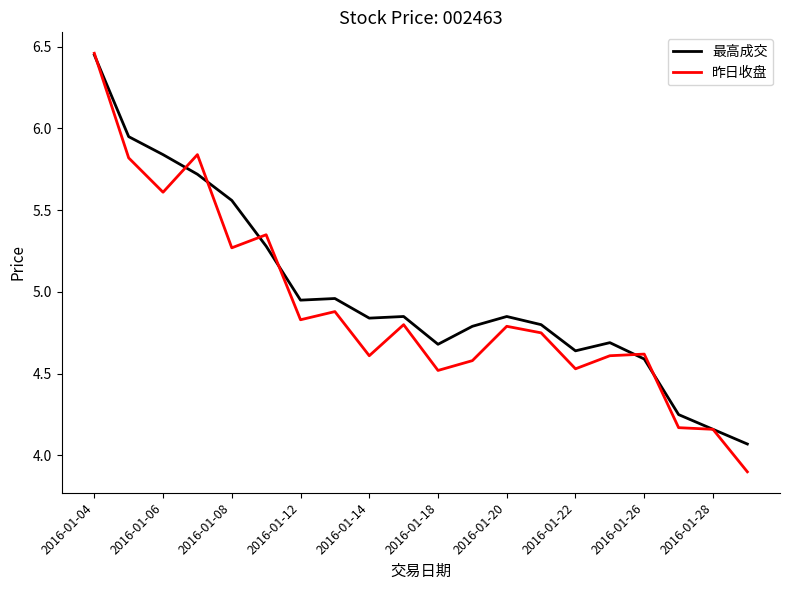

What is the minimum value shown in the chart?

3.9